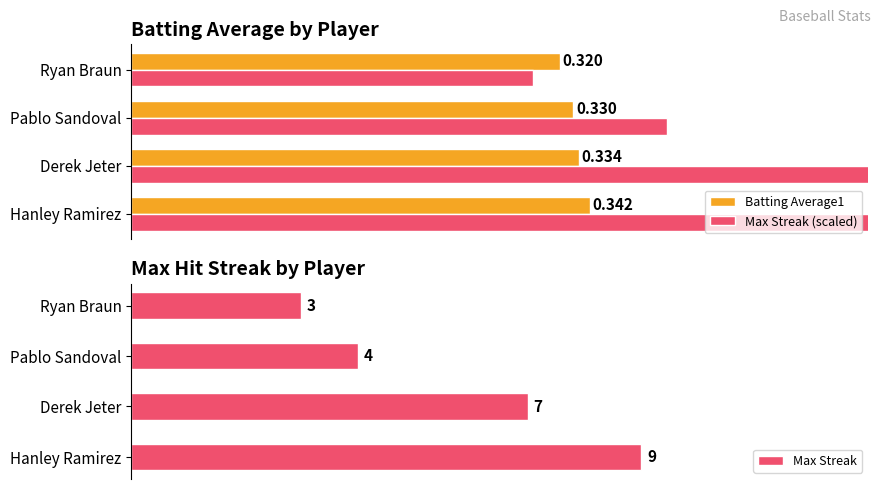

Rank the categories by Max Streak value from lowest to highest.

Ryan Braun, Pablo Sandoval, Derek Jeter, Hanley Ramirez